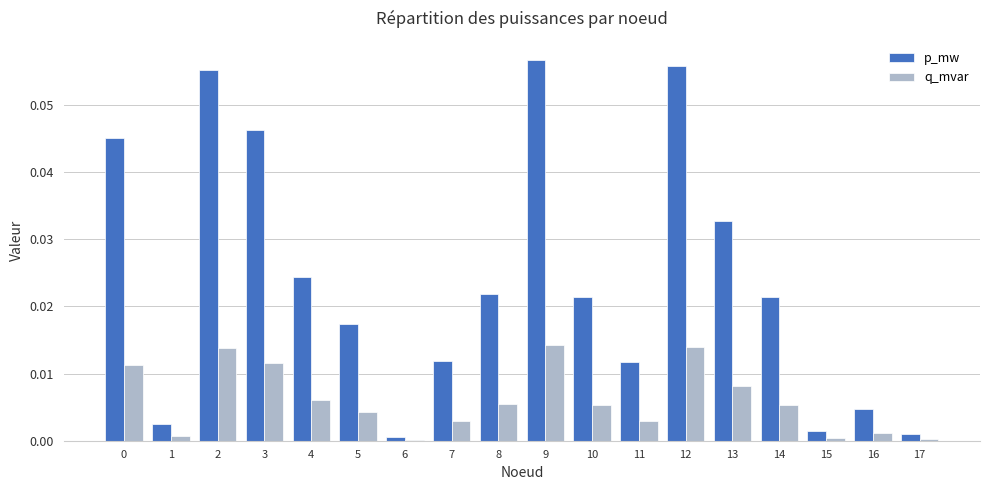

Which series has the largest total across all categories?

p_mw